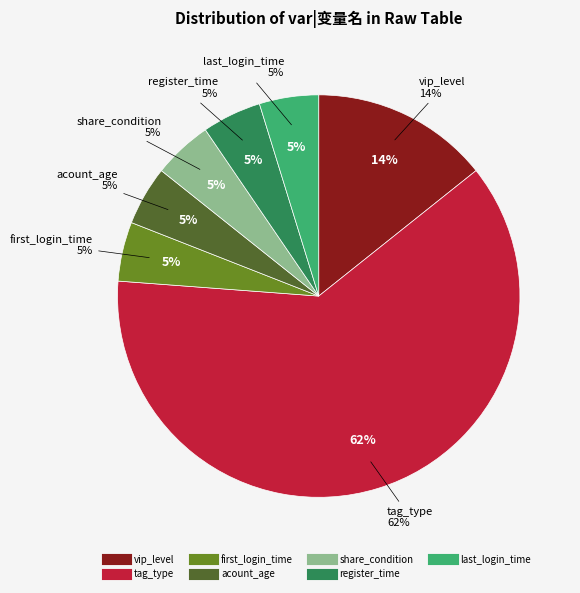

To the nearest percent, what percentage of the pie is last_login_time?

5%